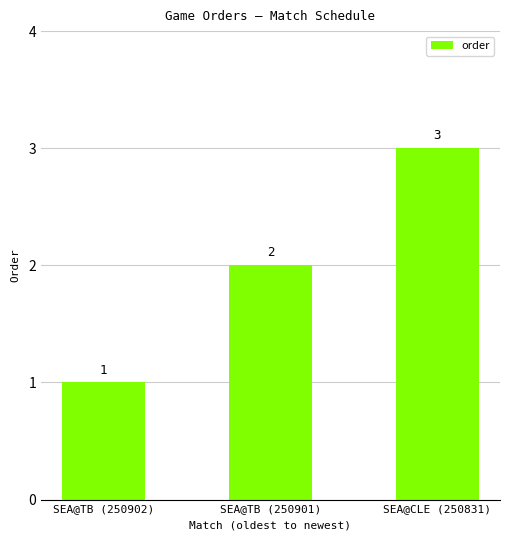

Rank the categories by value from highest to lowest.

SEA@CLE (250831), SEA@TB (250901), SEA@TB (250902)